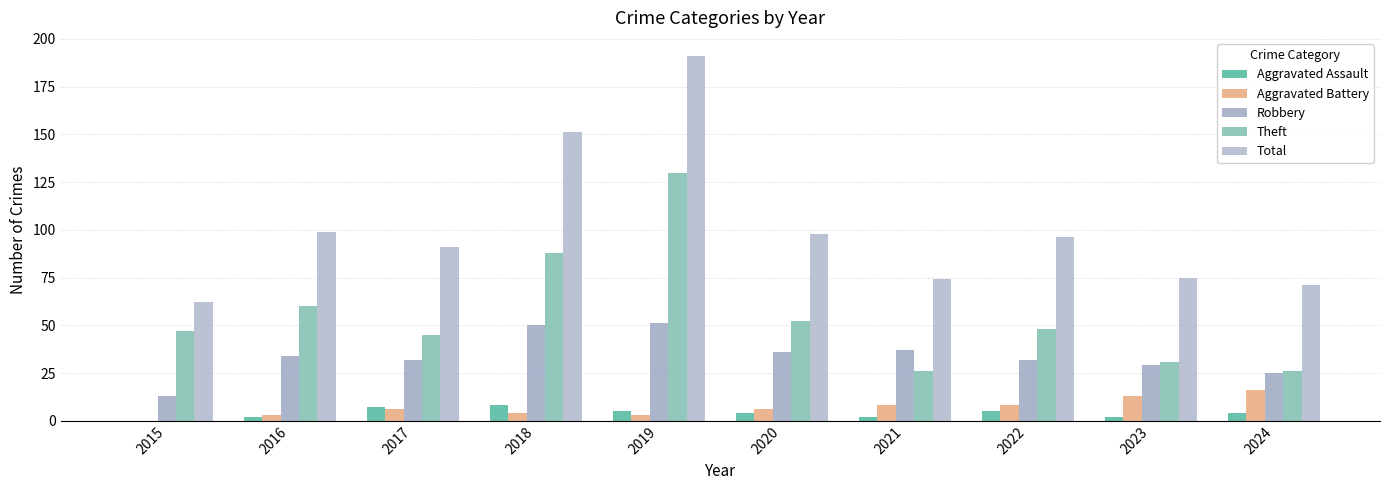

What is the spread (max minus min) of values at 2021?

72